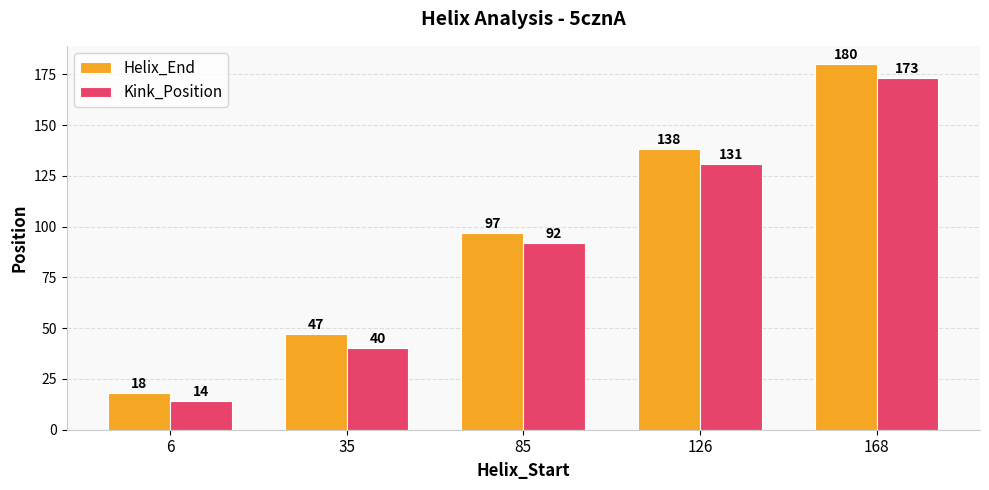

True or false: Kink_Position has a value of 154 at 85.

False